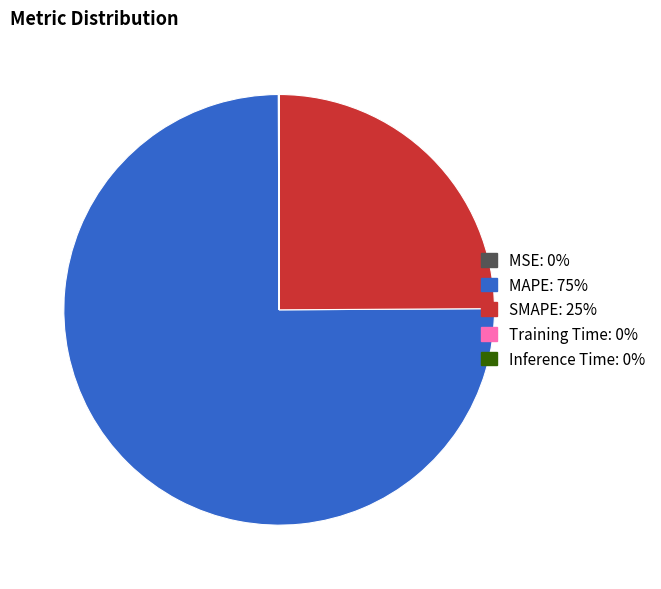

Is there a majority slice in this chart?

Yes